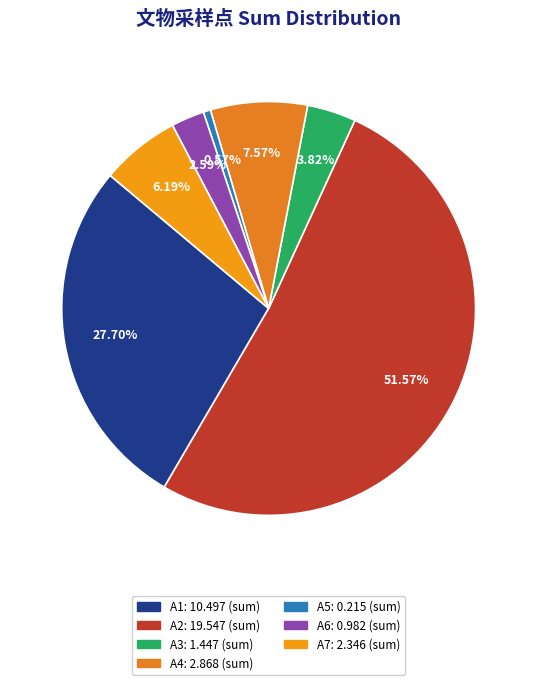

How many slices are in this pie chart?

7